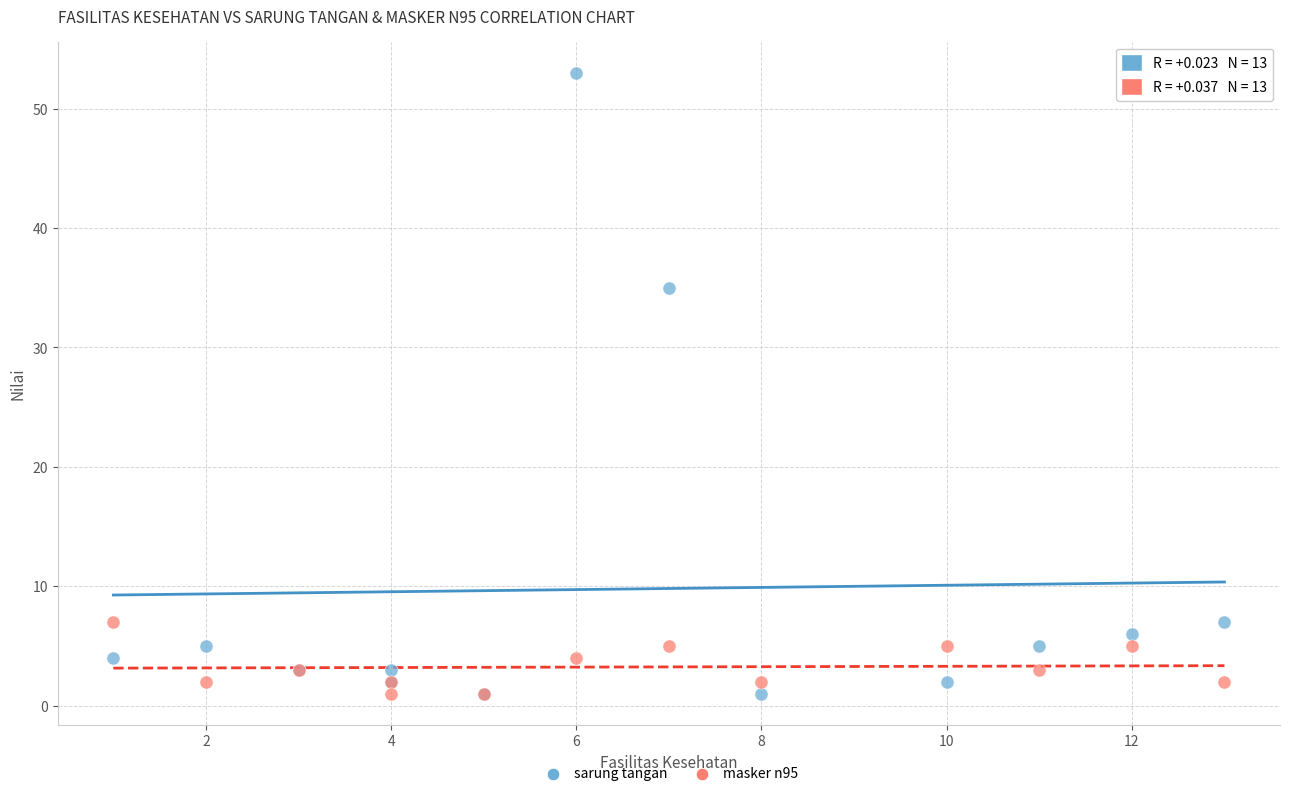

Which series has the widest spread of Y values?

sarung tangan